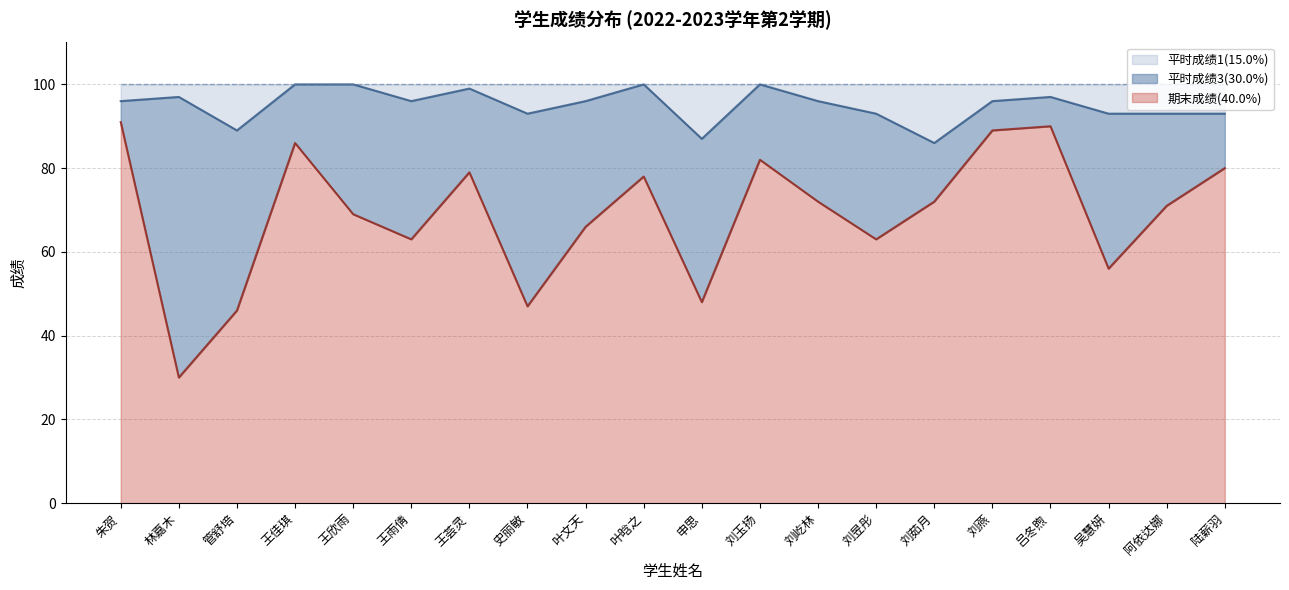

What is the total value across all series at 吕冬煦?

100